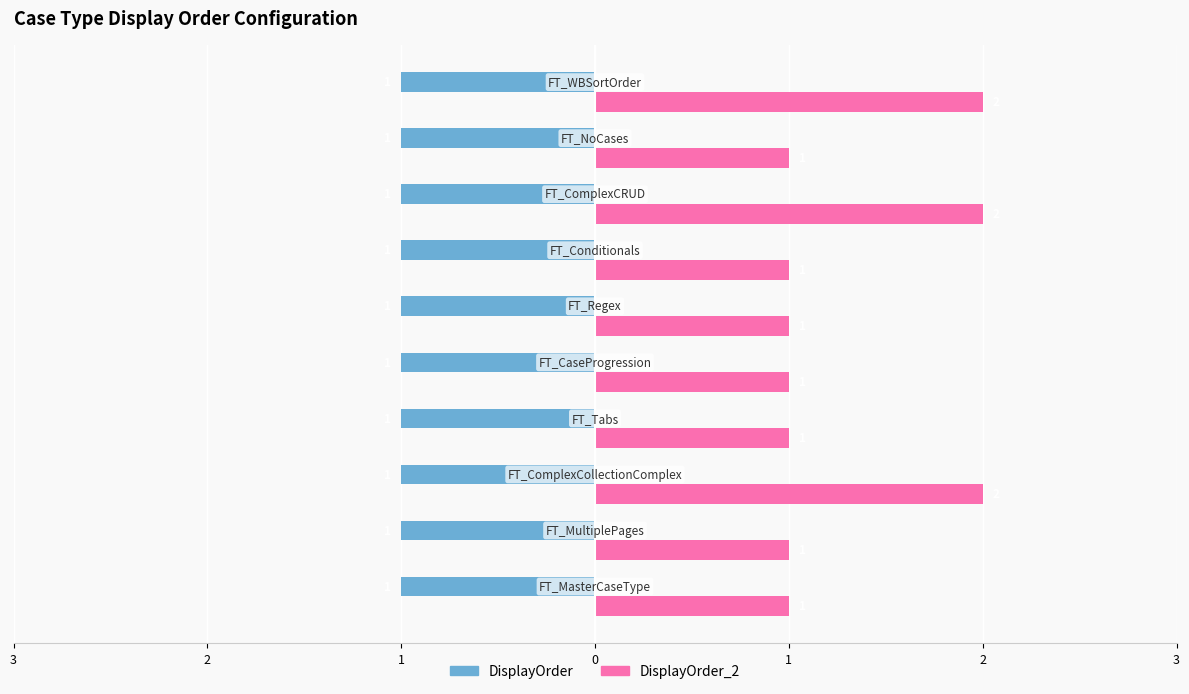

What are all the series names shown in the legend?

DisplayOrder, DisplayOrder_2